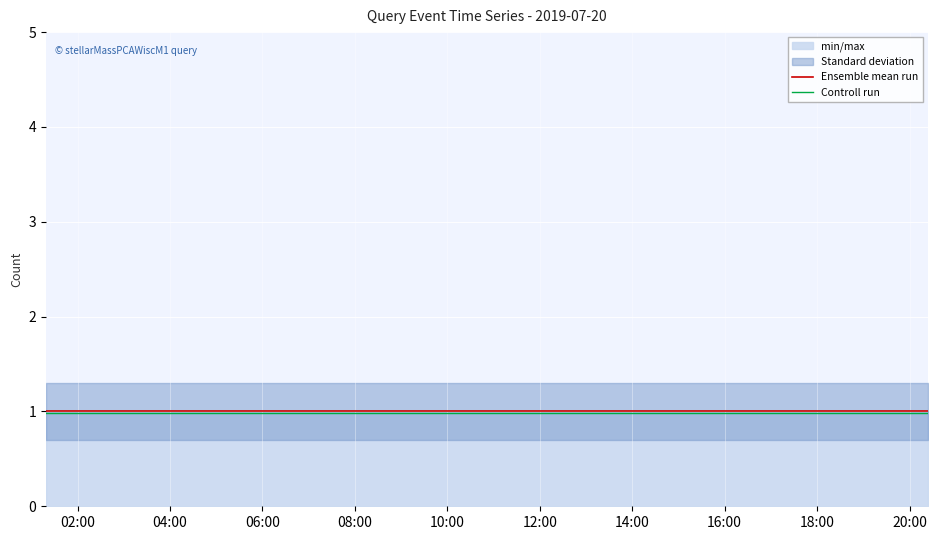

What is the lowest value of the Controll run series?

1.0